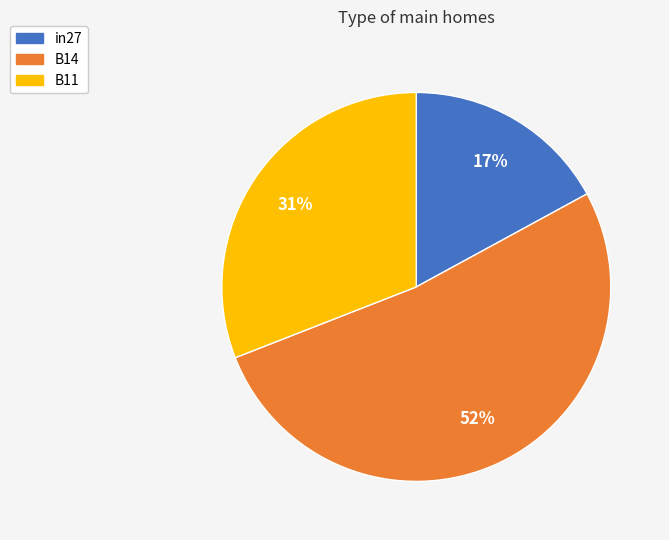

Between B11 and B14, which is larger?

B14